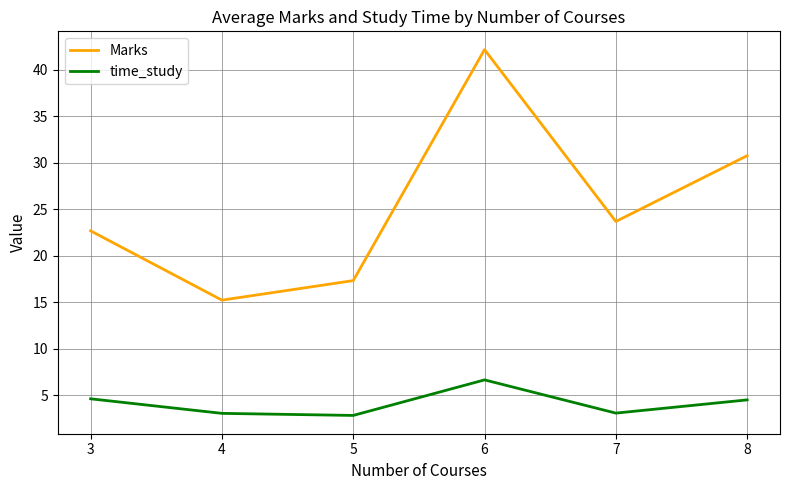

At how many categories does at least one series exceed 32?

1